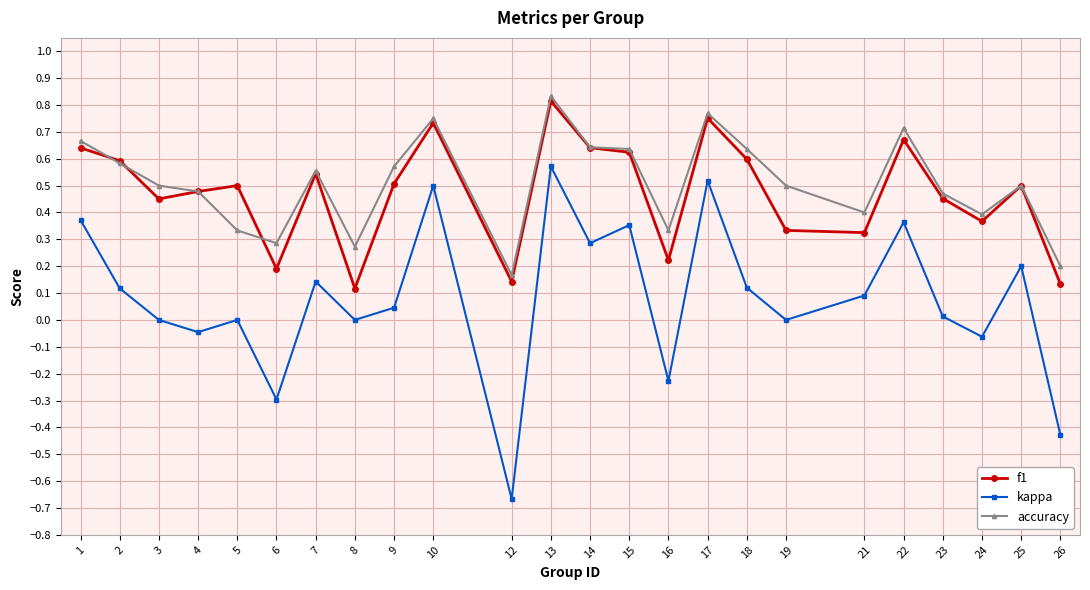

How many categories are shown in the chart?

24